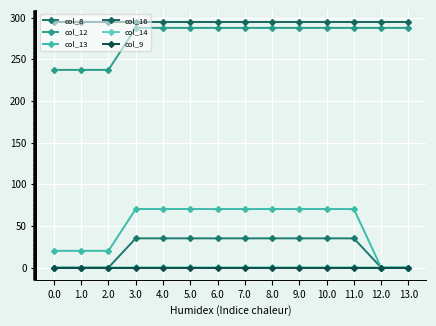

What is the sum of the col_12 values at 9.0 and 4.0?

575.3